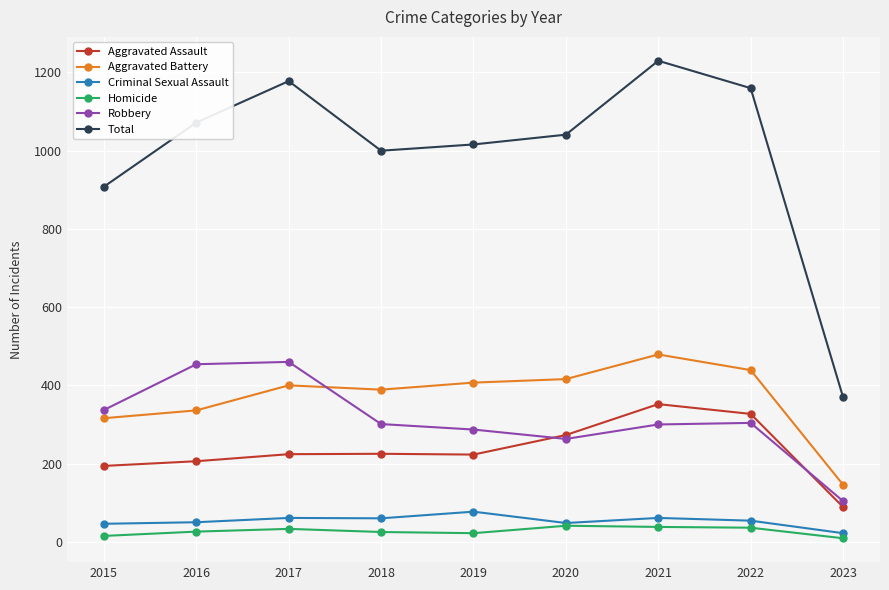

How many data points in Aggravated Battery are less than 400?

4